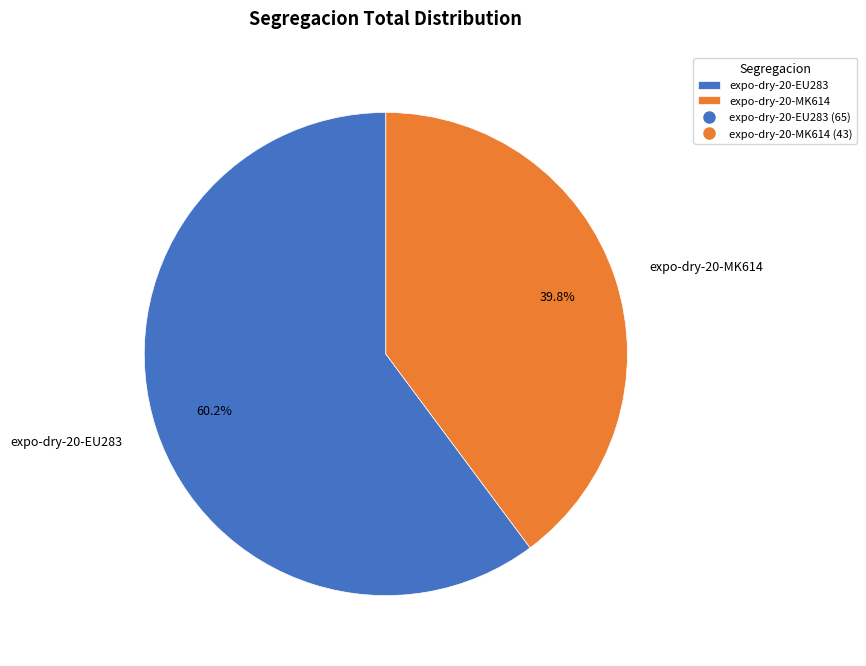

Does expo-dry-20-MK614 account for over 50% of the chart?

No